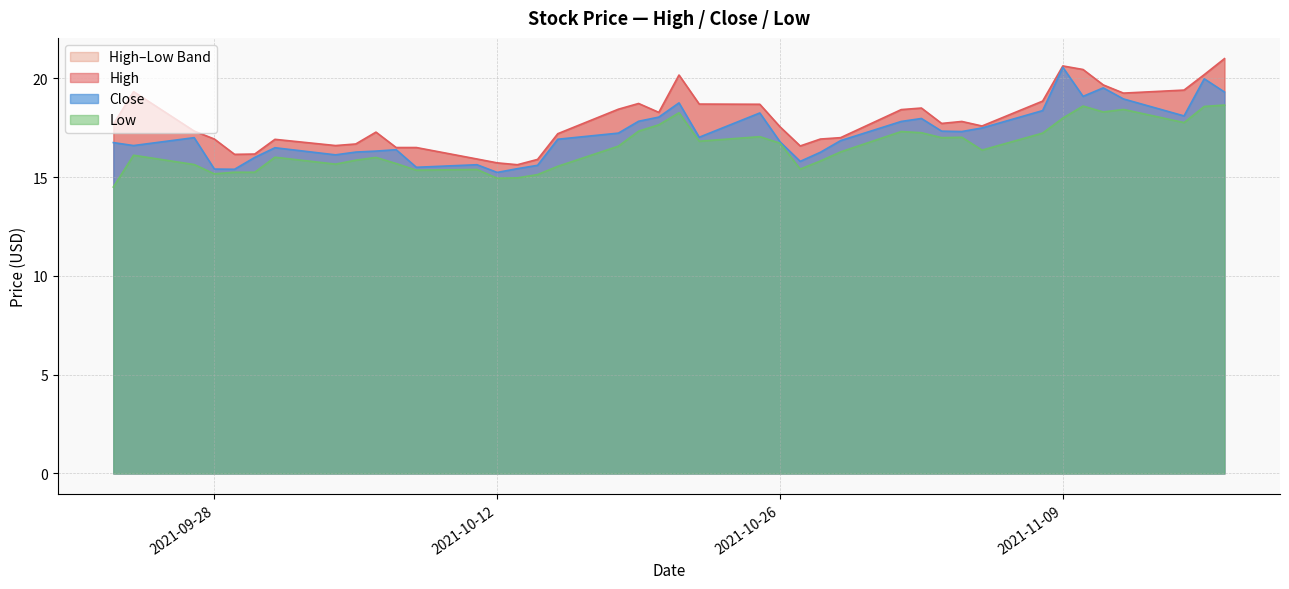

How many data points in Low are above 16?

23